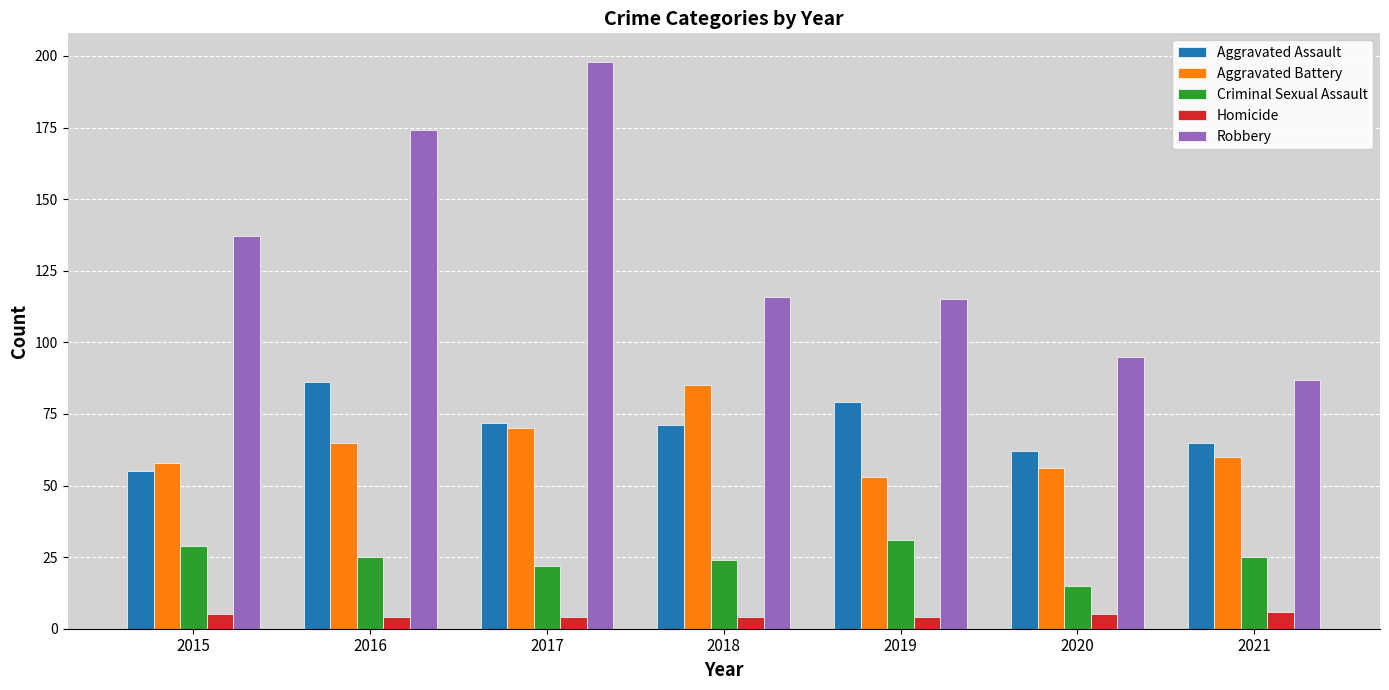

Reading right to left, extract all data points from this chart.

Aggravated Assault: 2021=65	2020=62	2019=79	2018=71	2017=72	2016=86	2015=55
Aggravated Battery: 2021=60	2020=56	2019=53	2018=85	2017=70	2016=65	2015=58
Criminal Sexual Assault: 2021=25	2020=15	2019=31	2018=24	2017=22	2016=25	2015=29
Homicide: 2021=6	2020=5	2019=4	2018=4	2017=4	2016=4	2015=5
Robbery: 2021=87	2020=95	2019=115	2018=116	2017=198	2016=174	2015=137